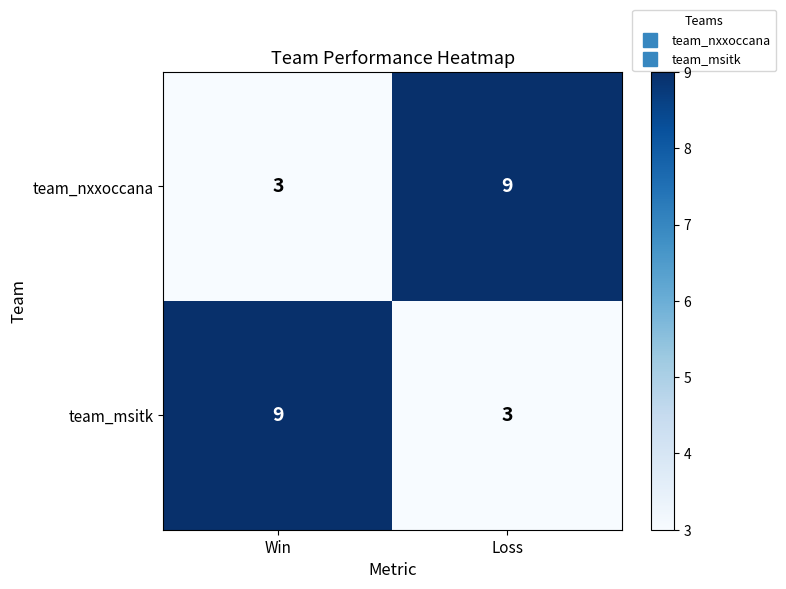

What is the minimum value shown in the chart?

3